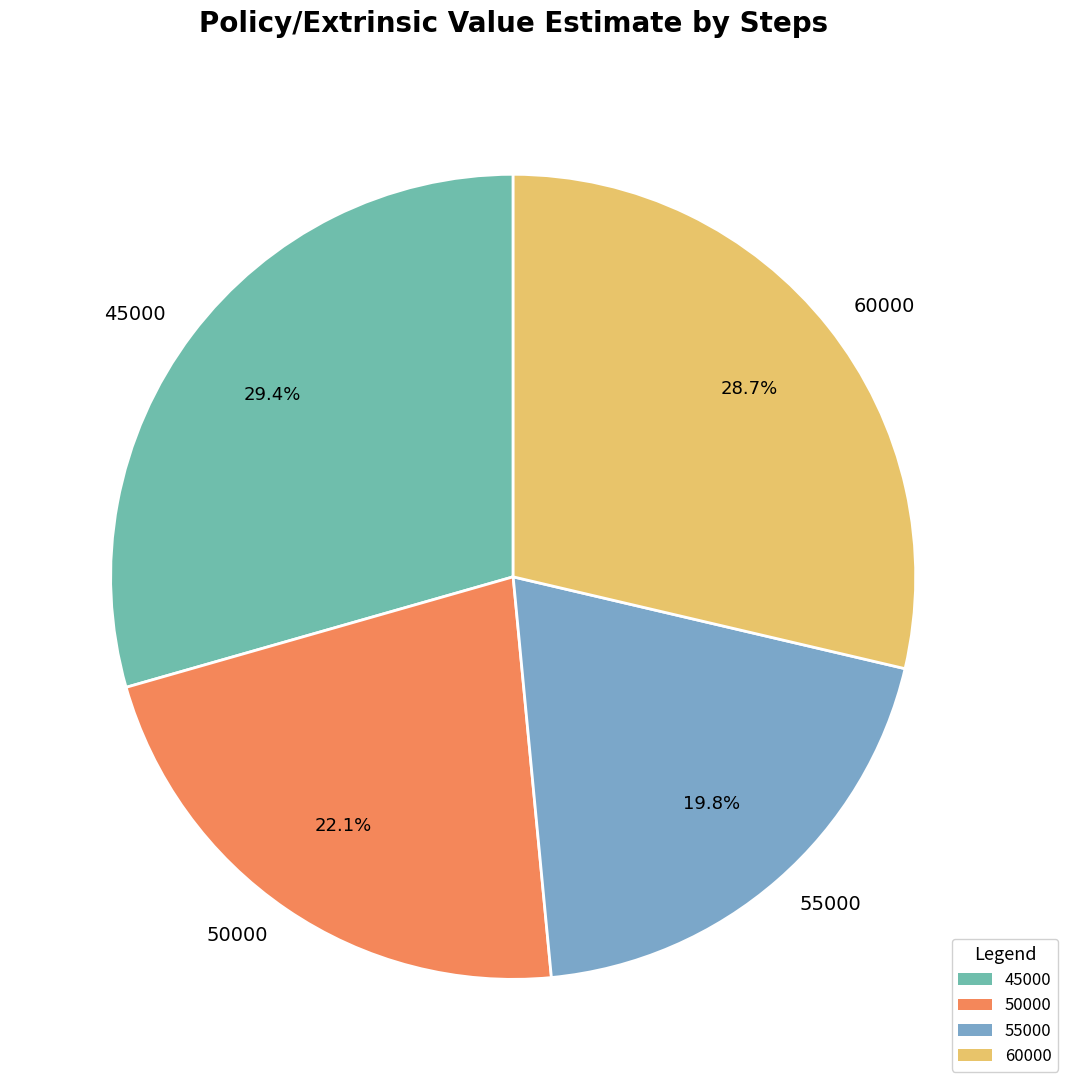

Which category has the biggest portion of the pie?

45000